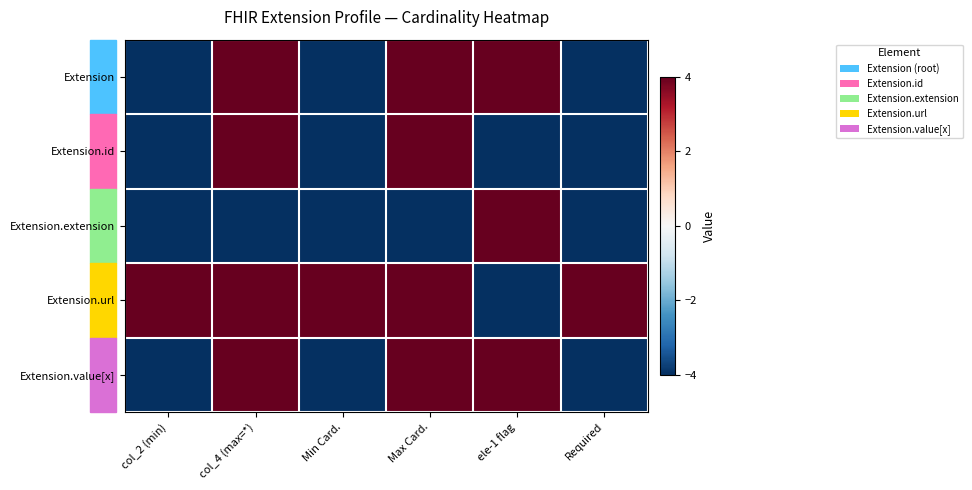

At Max Card., list the series in order from largest to smallest.

Extension, Extension.id, Extension.url, Extension.value[x], Extension.extension